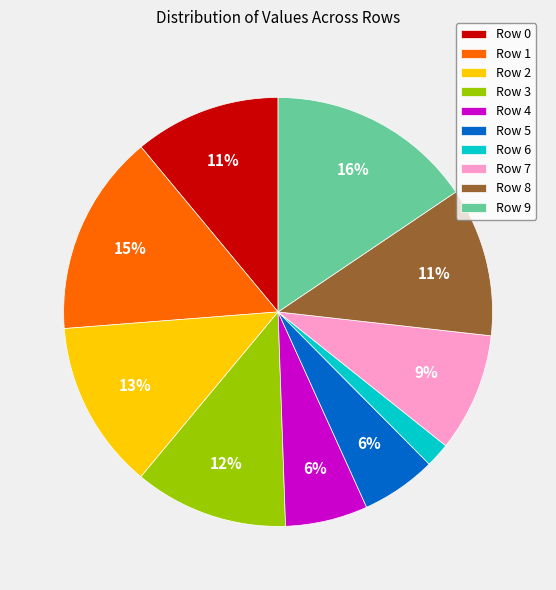

Is there any slice that represents more than half of the pie?

No